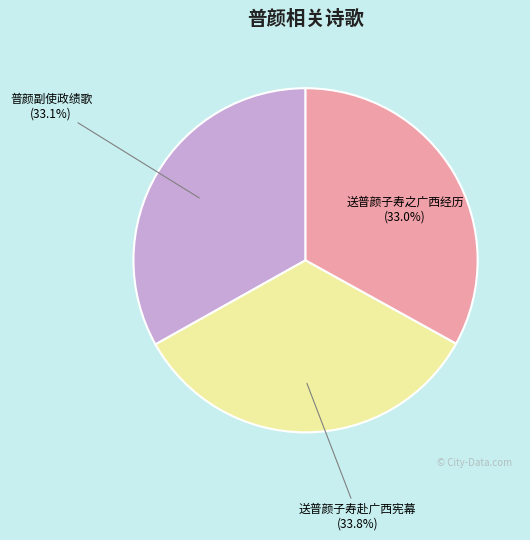

Which has a higher value, 普颜副使政绩歌 or 送普颜子寿赴广西宪幕?

送普颜子寿赴广西宪幕